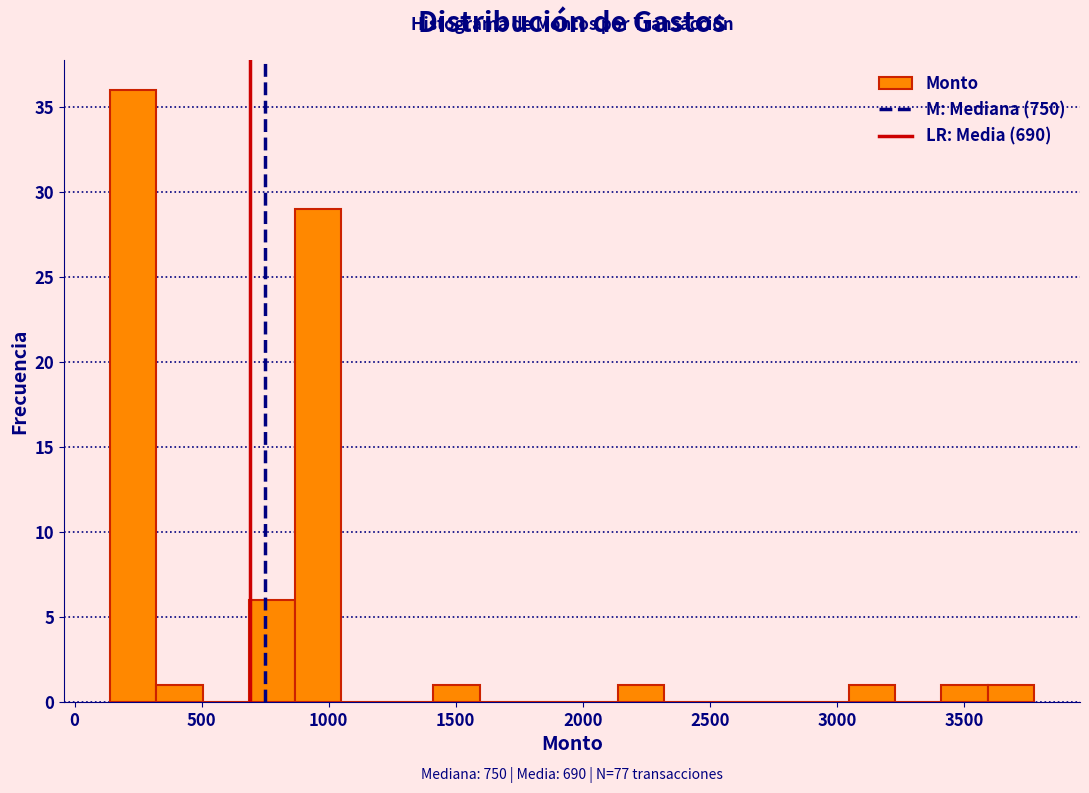

Read against the x-axis, roughly where is the centre of the tallest bar?

250